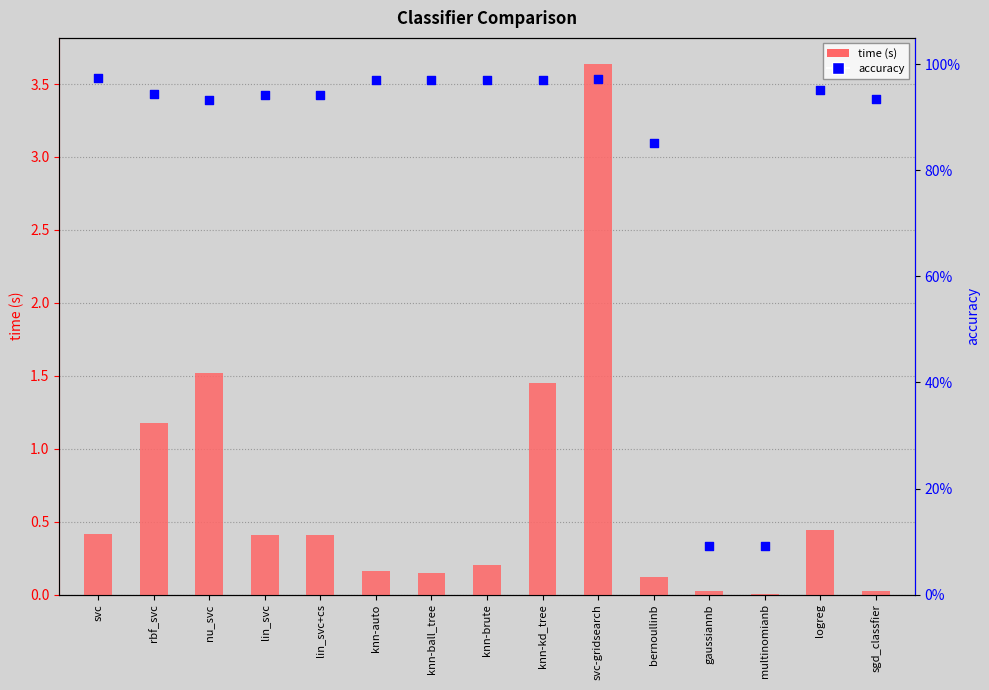

At how many categories does at least one series exceed 1?

4